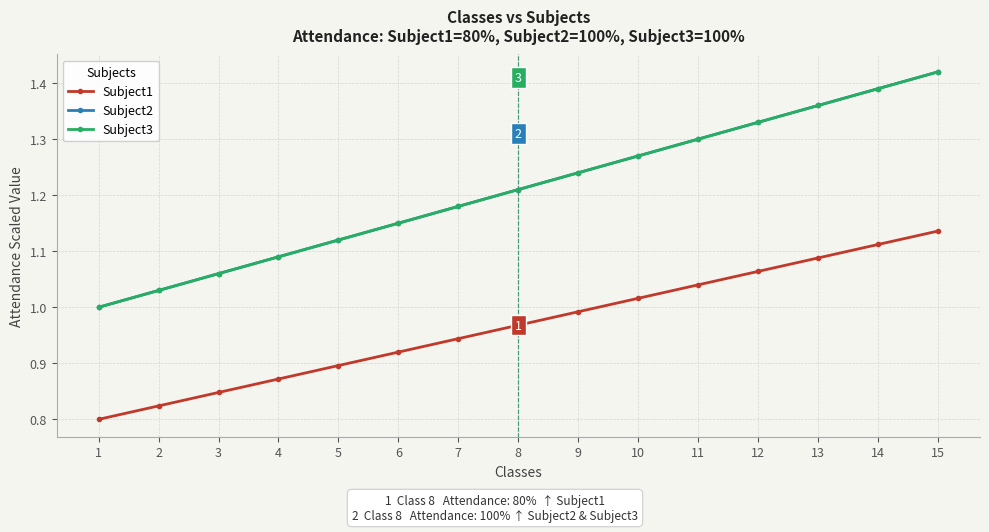

Rank the categories by Subject2 value from highest to lowest.

15, 14, 13, 12, 11, 10, 9, 8, 7, 6, 5, 4, 3, 2, 1